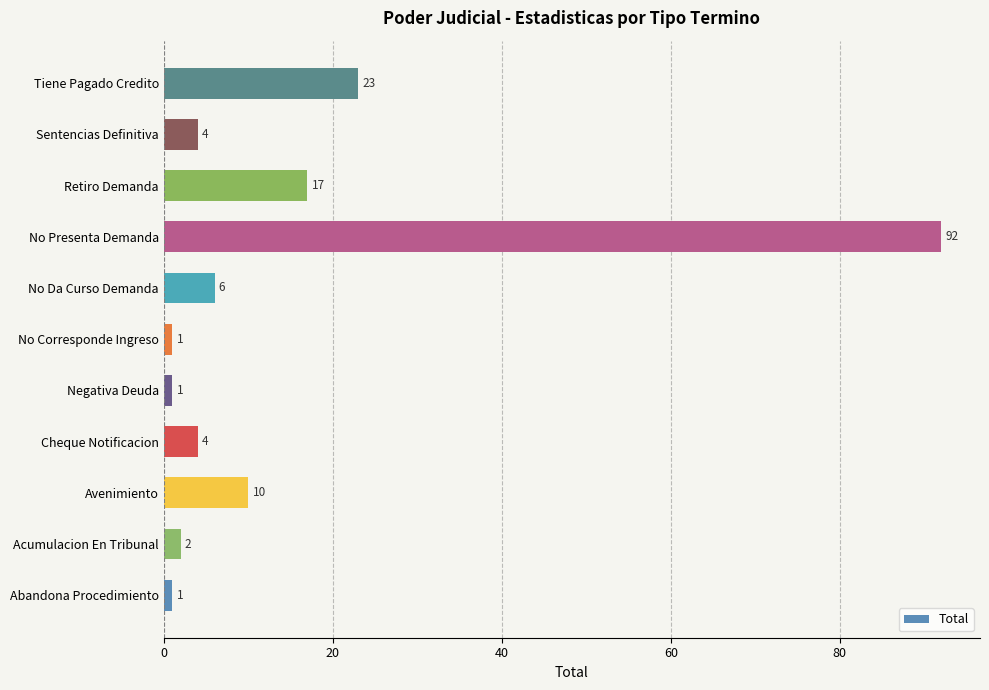

What is the difference between the maximum and second lowest values?

91